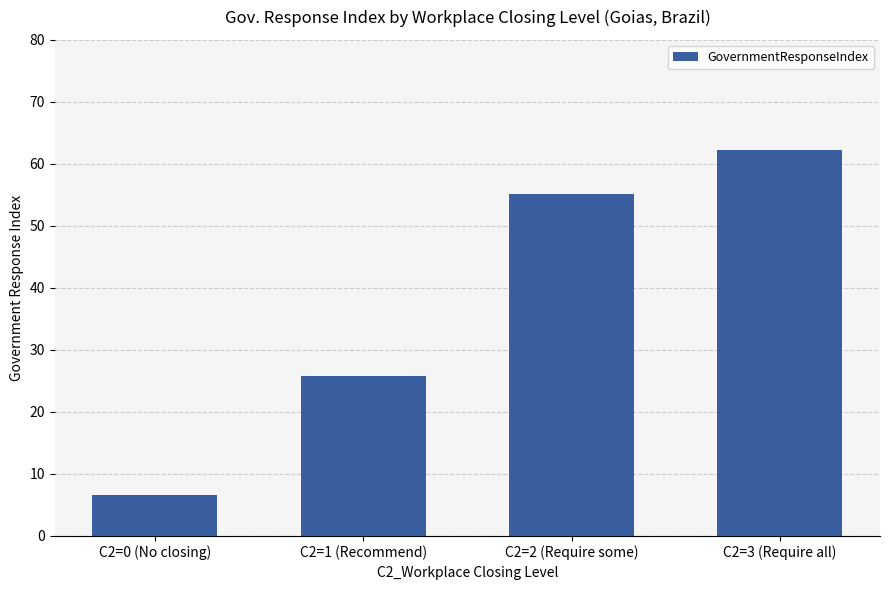

List the labels in order of value, largest first.

C2=3 (Require all), C2=2 (Require some), C2=1 (Recommend), C2=0 (No closing)